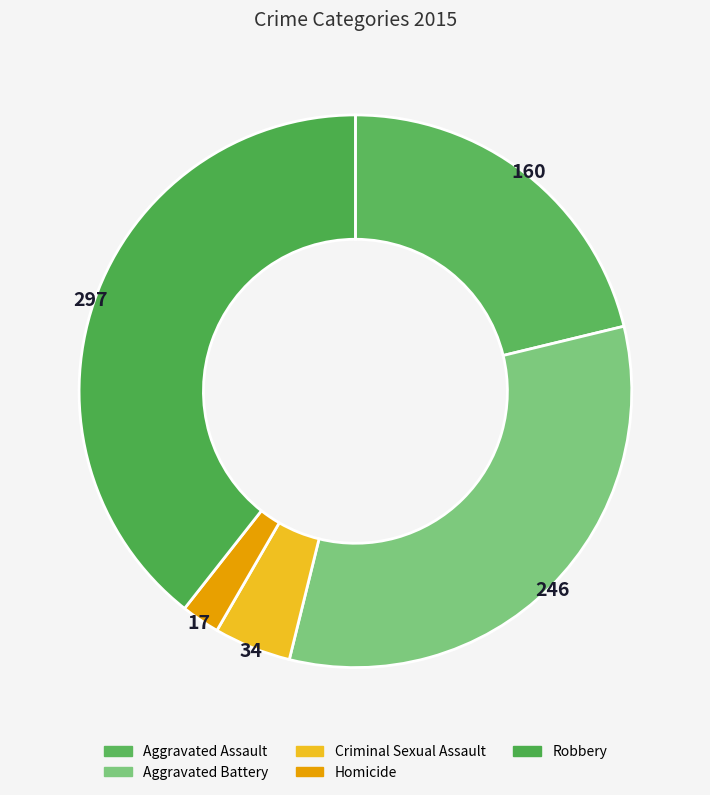

How many slices are in this pie chart?

5